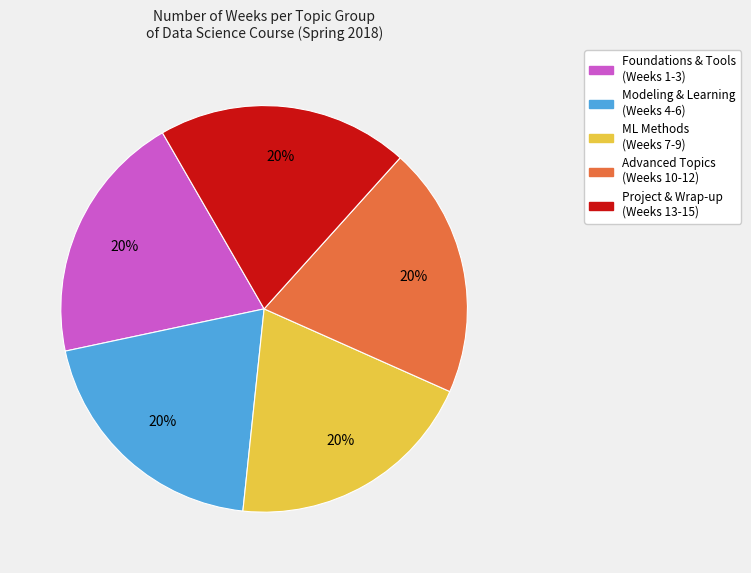

Is there a majority slice in this chart?

No